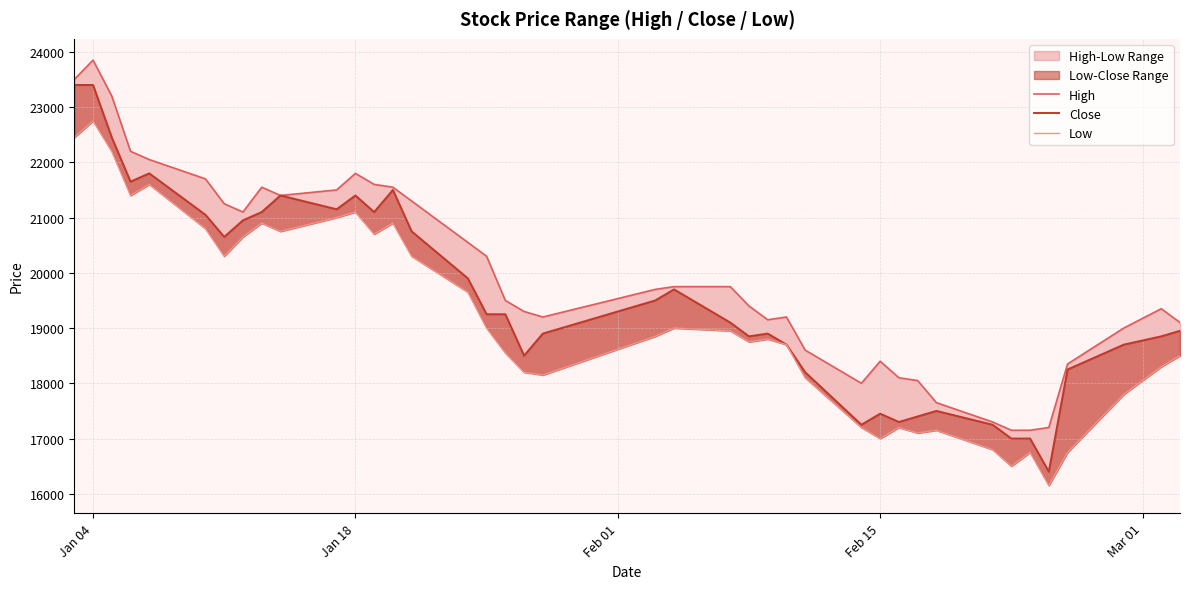

What is the lowest value of the Low series?

16150